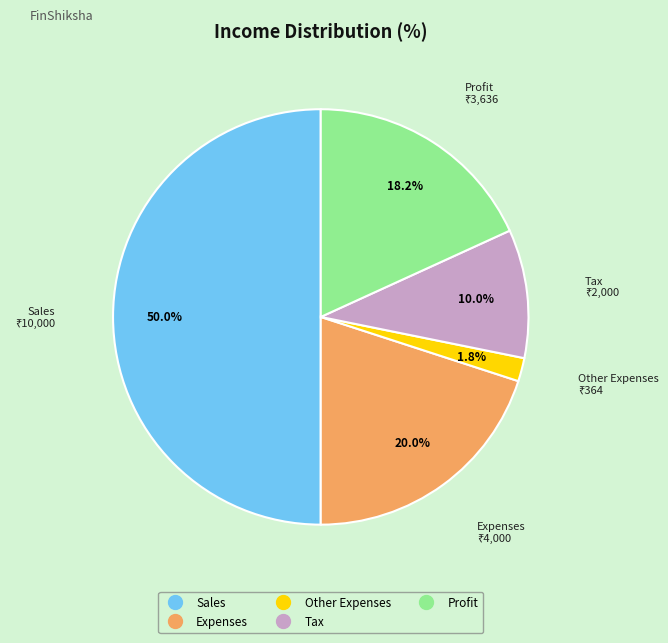

Which slice is the smallest?

Other Expenses